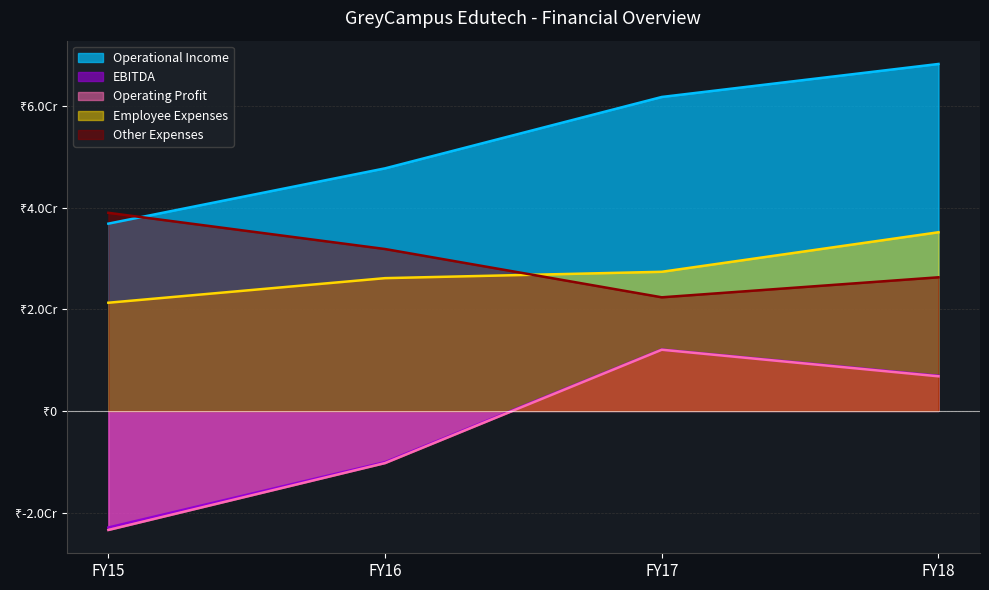

What is the spread (max minus min) of values at FY18?

61421401